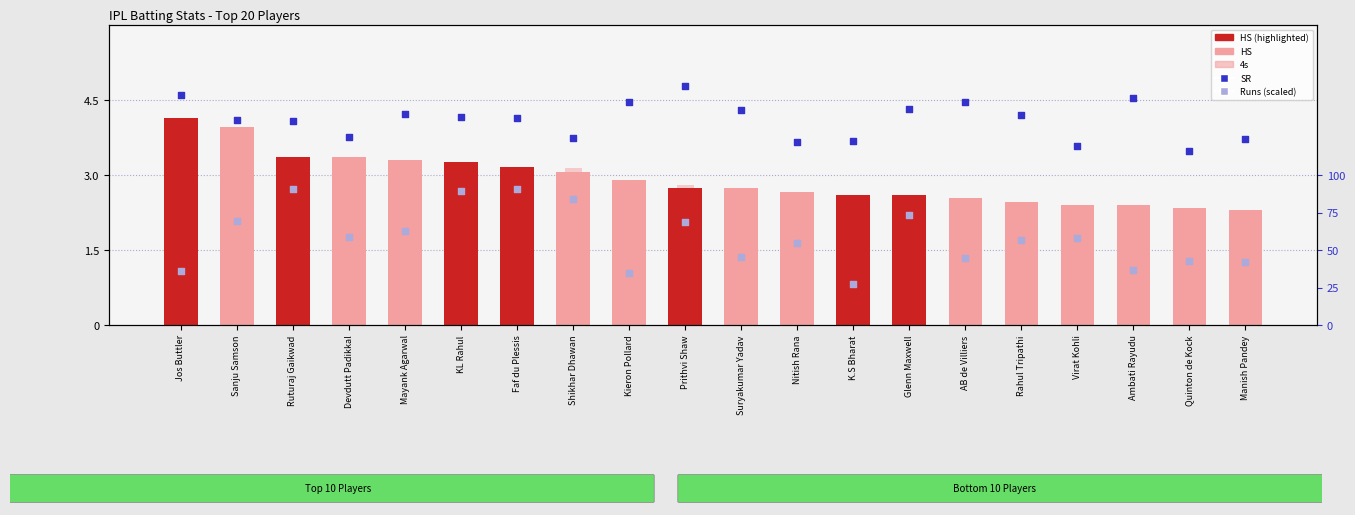

Which series has the largest total across all categories?

SR